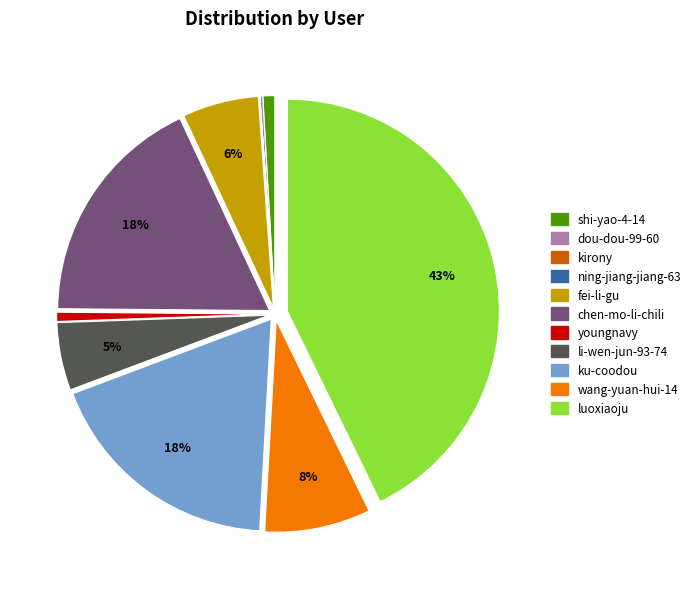

Which slice is the largest?

luoxiaoju